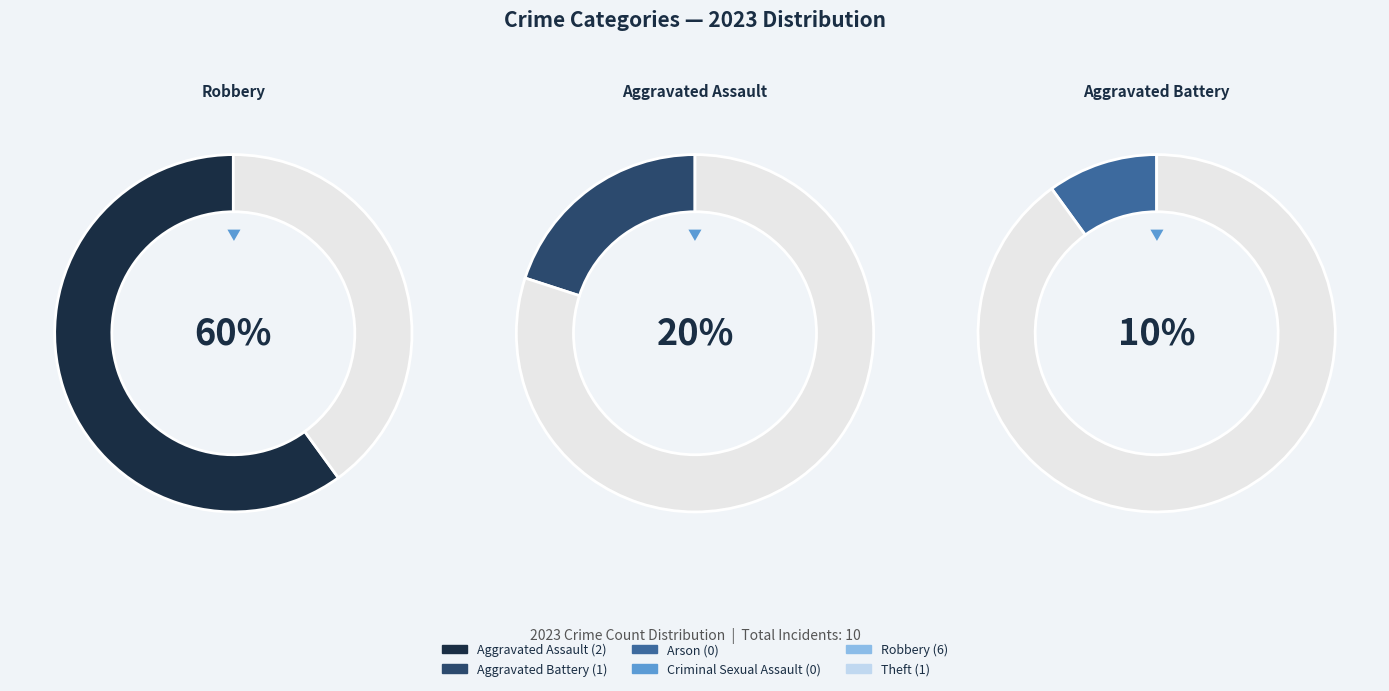

Is it true that Arson is 0% of the pie?

True